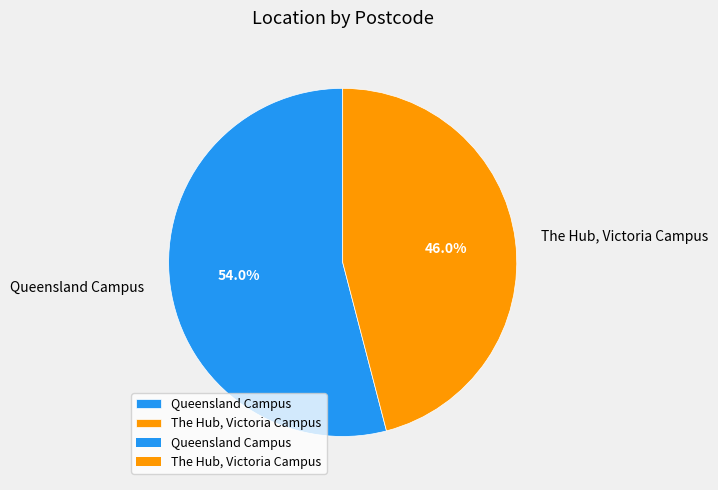

To the nearest percent, what is the difference between the Queensland Campus and The Hub, Victoria Campus slice percentages?

8%